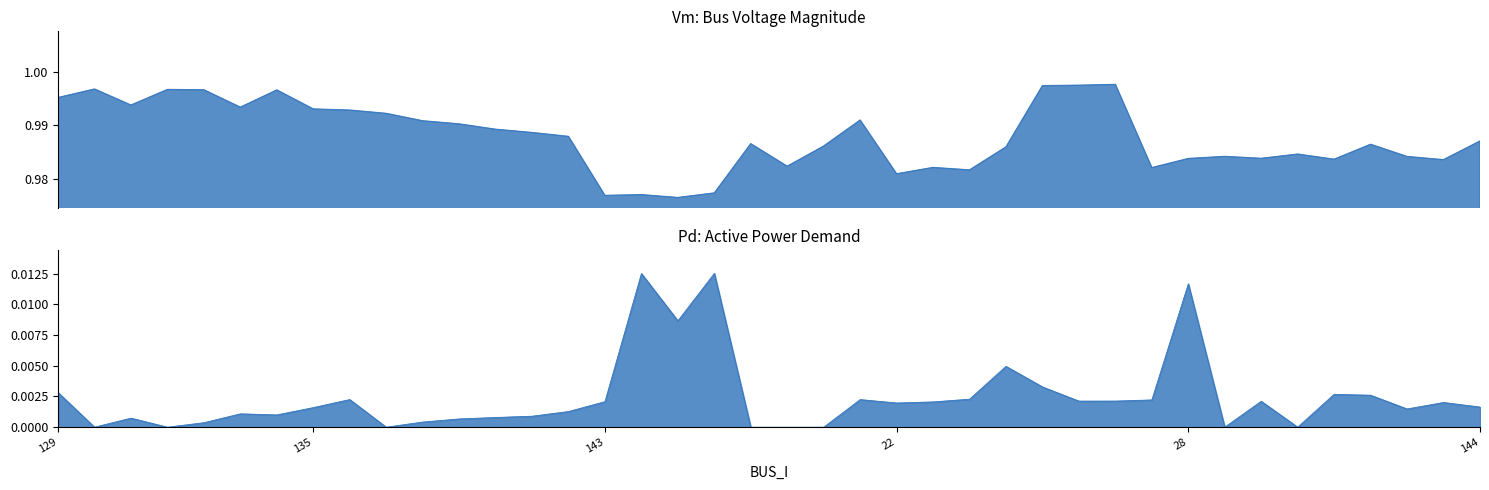

List the series in order of their peak value, lowest first.

Pd, Vm